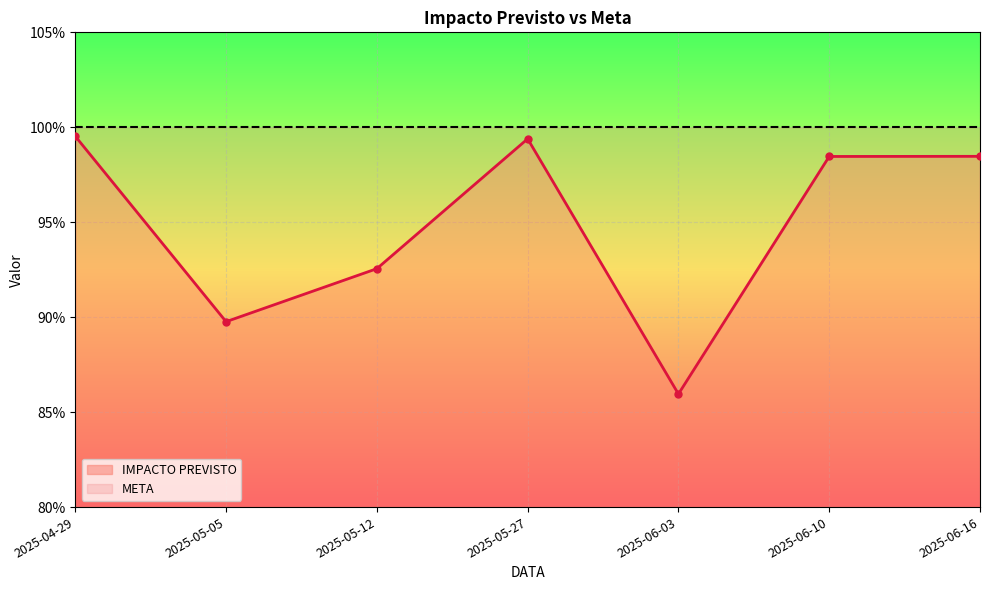

What is the label of the 2nd point from the right?

2025-06-10